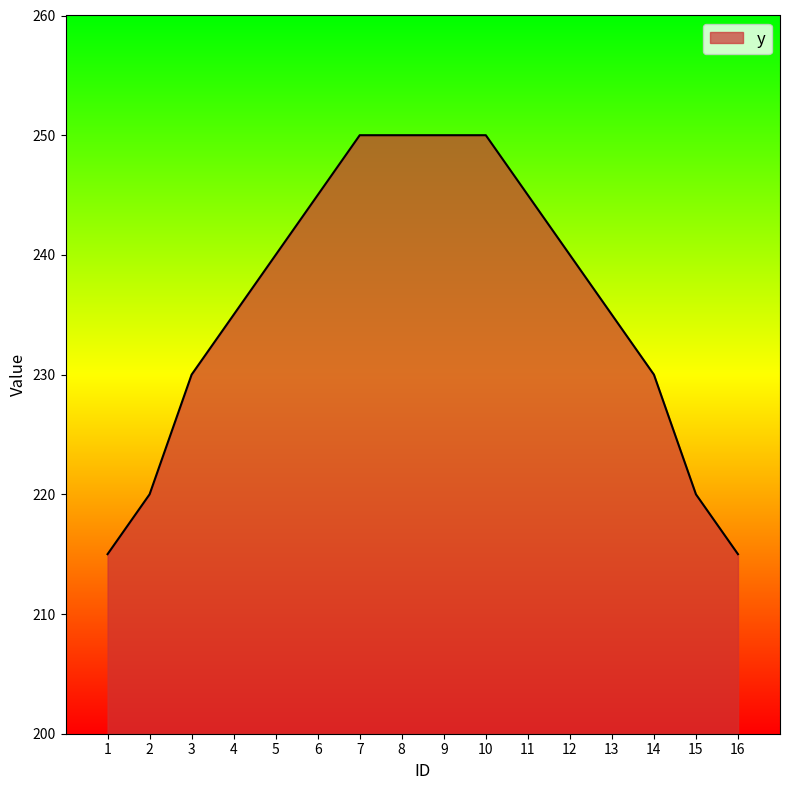

What is the change in value from 1 to 11?

+30